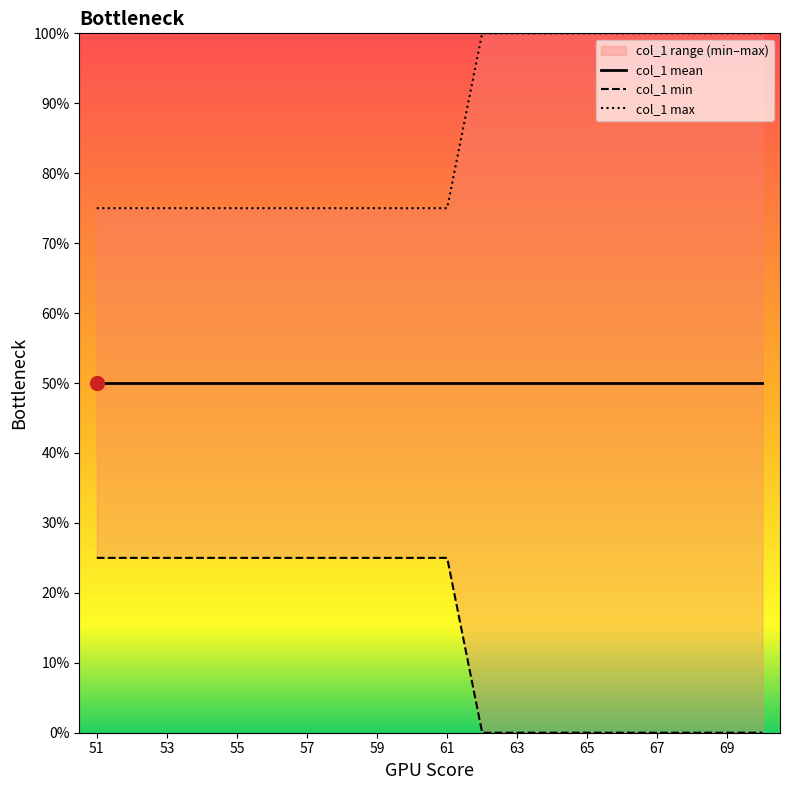

How many data points does each series have?

20